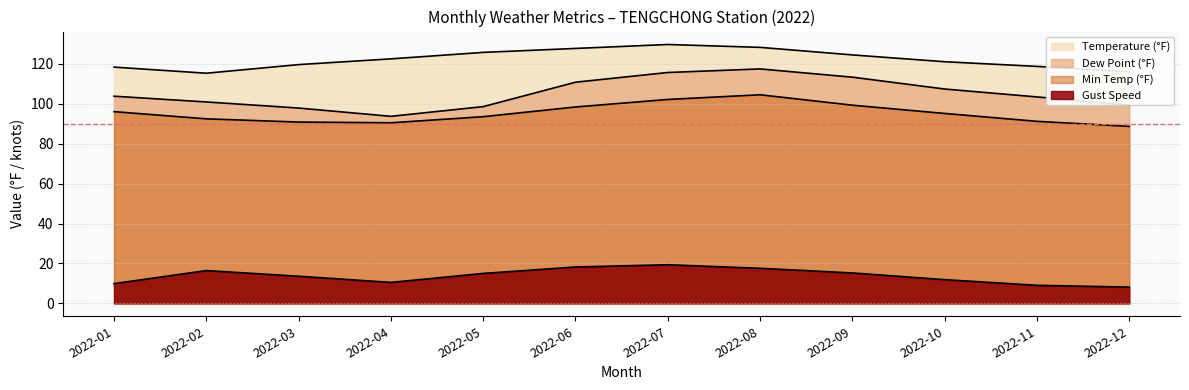

Between 2022-06 and 2022-09, which series saw the biggest shift?

TEMP